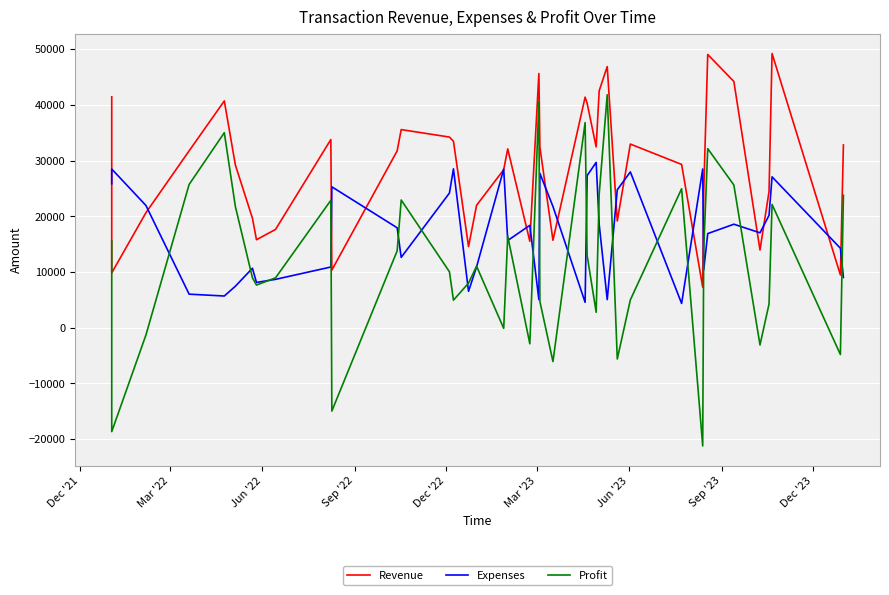

Does the chart display data point markers on the line(s)?

No